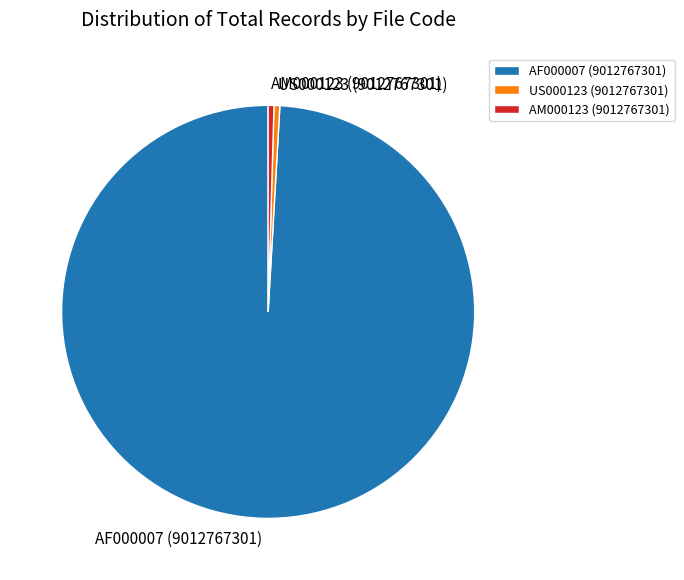

Does any single category account for the majority?

Yes